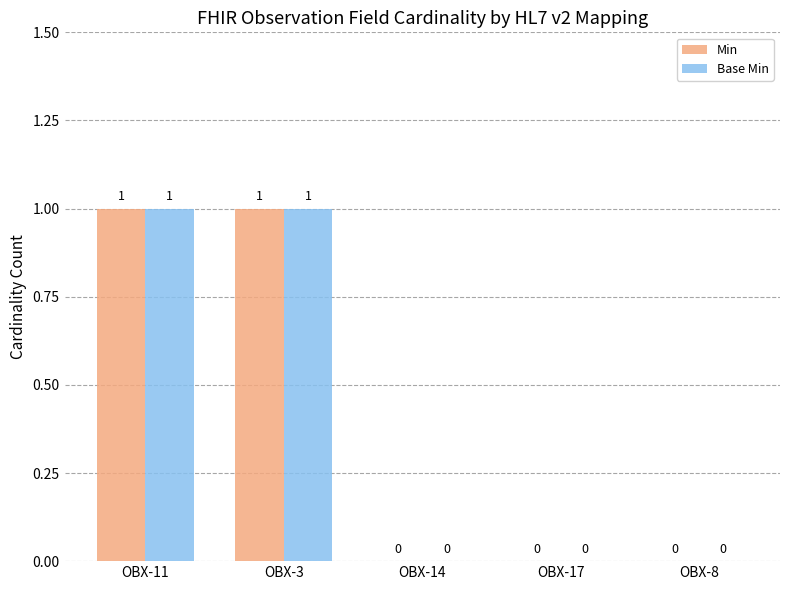

Is the value of Base Min at OBX-17 greater than the value of Min at OBX-11?

No